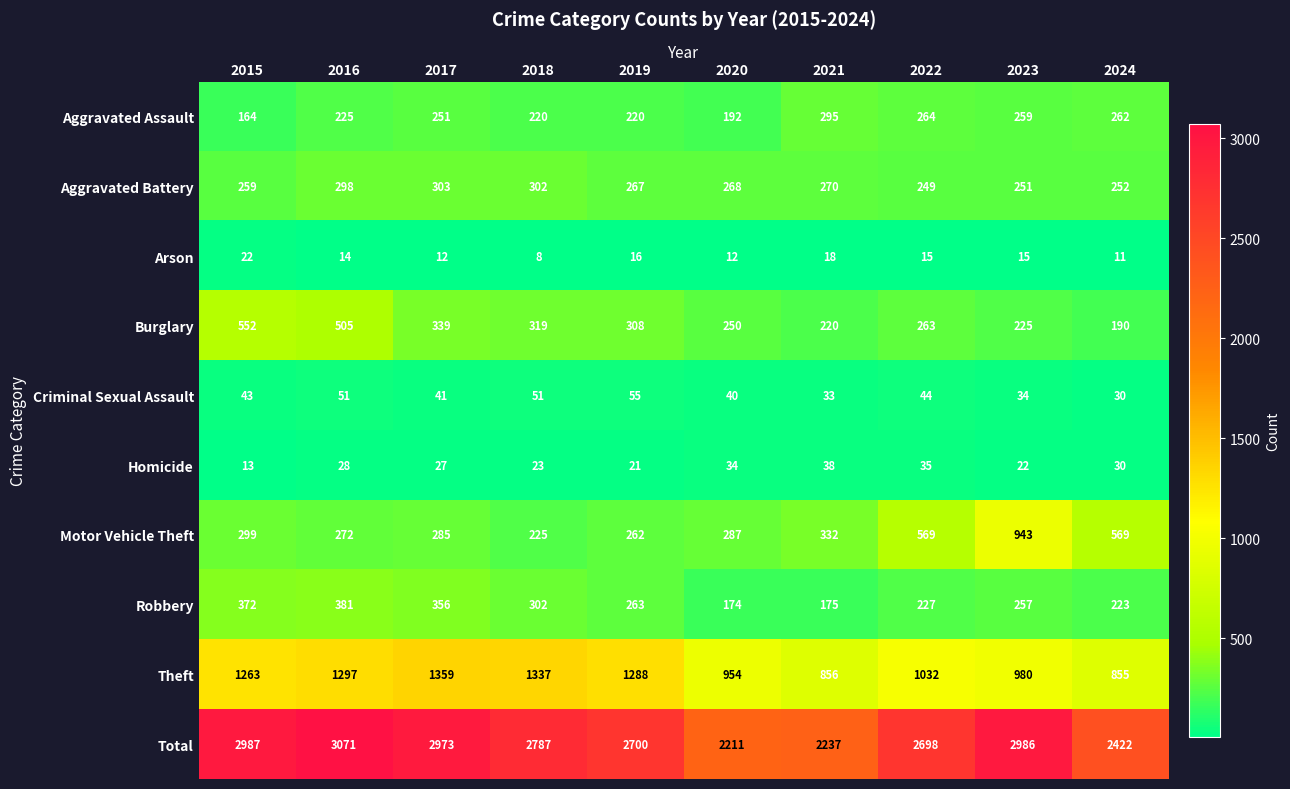

How many values in the Total series are below 2787?

5